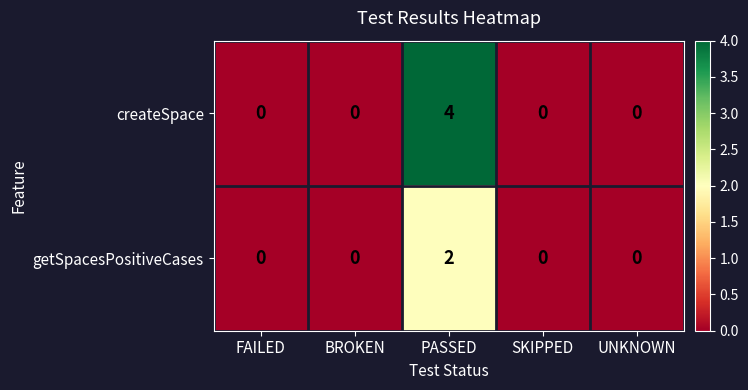

What is the maximum value shown in the chart?

4